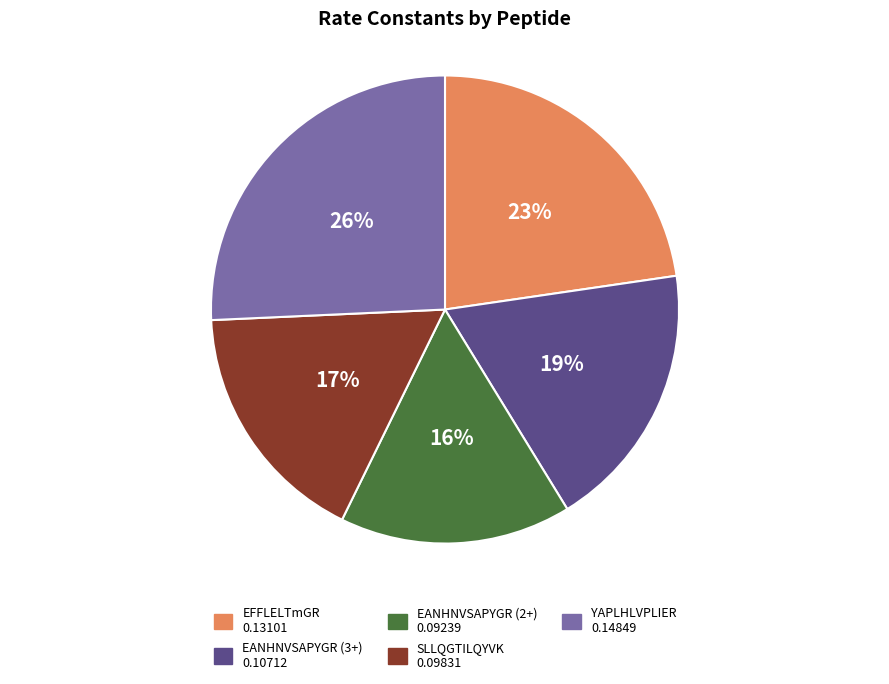

Which slice is the smallest?

EANHNVSAPYGR (2+)